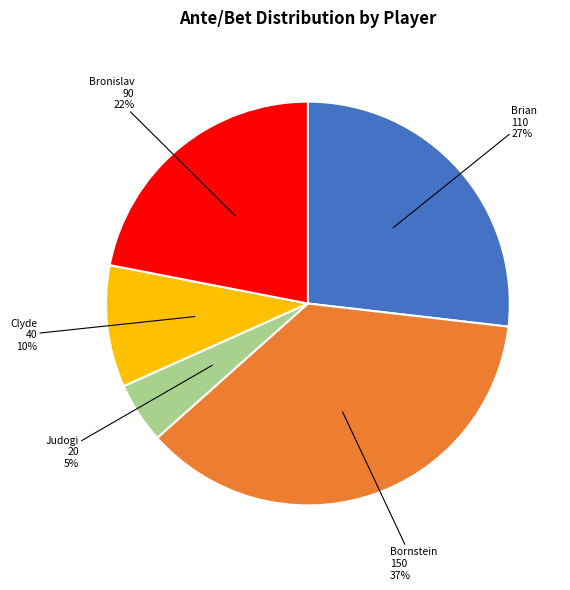

Which has a higher value, Brian or Bronislav?

Brian